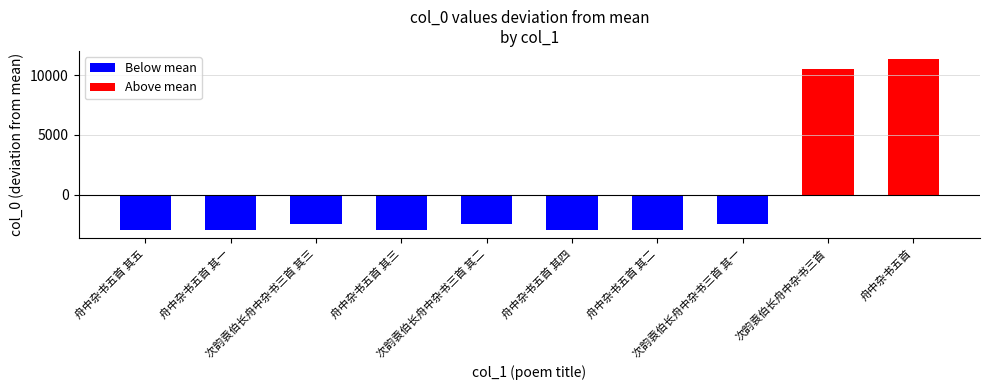

What is the difference between the second highest and minimum values?

13380